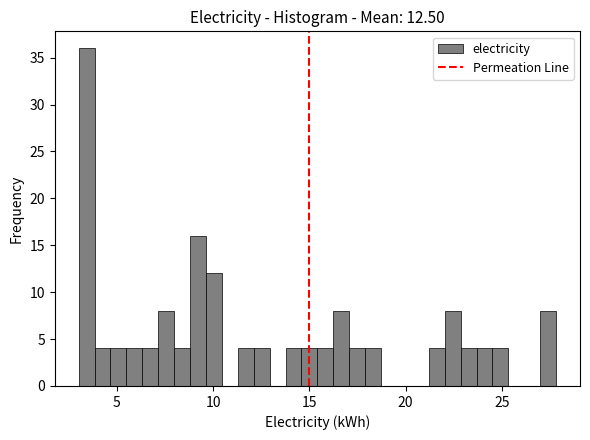

Read against the x-axis, roughly where is the centre of the tallest bar?

3.5